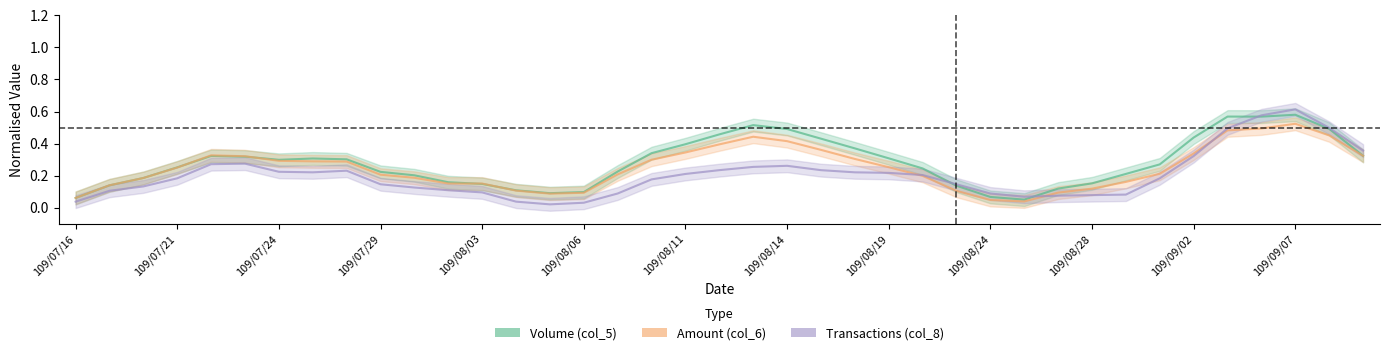

What is the spread (max minus min) of values at 22?

0.2